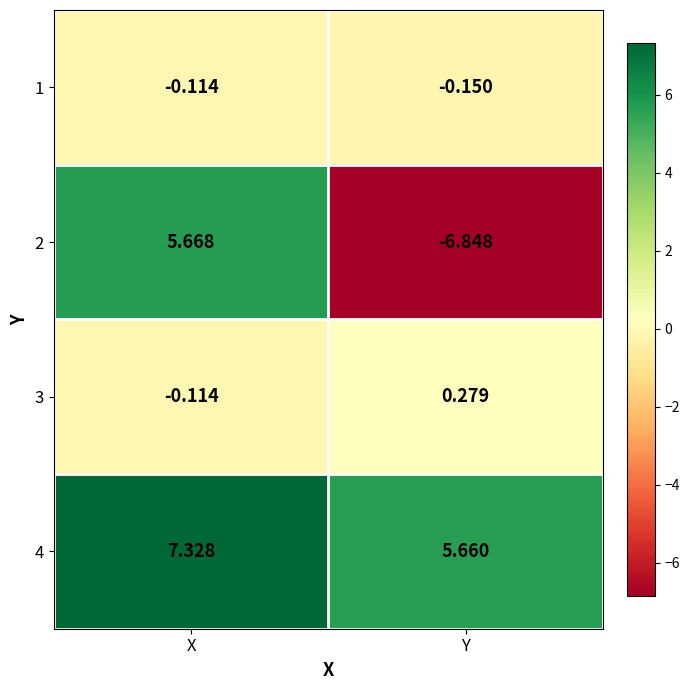

At which label is 2 closest to 0?

X